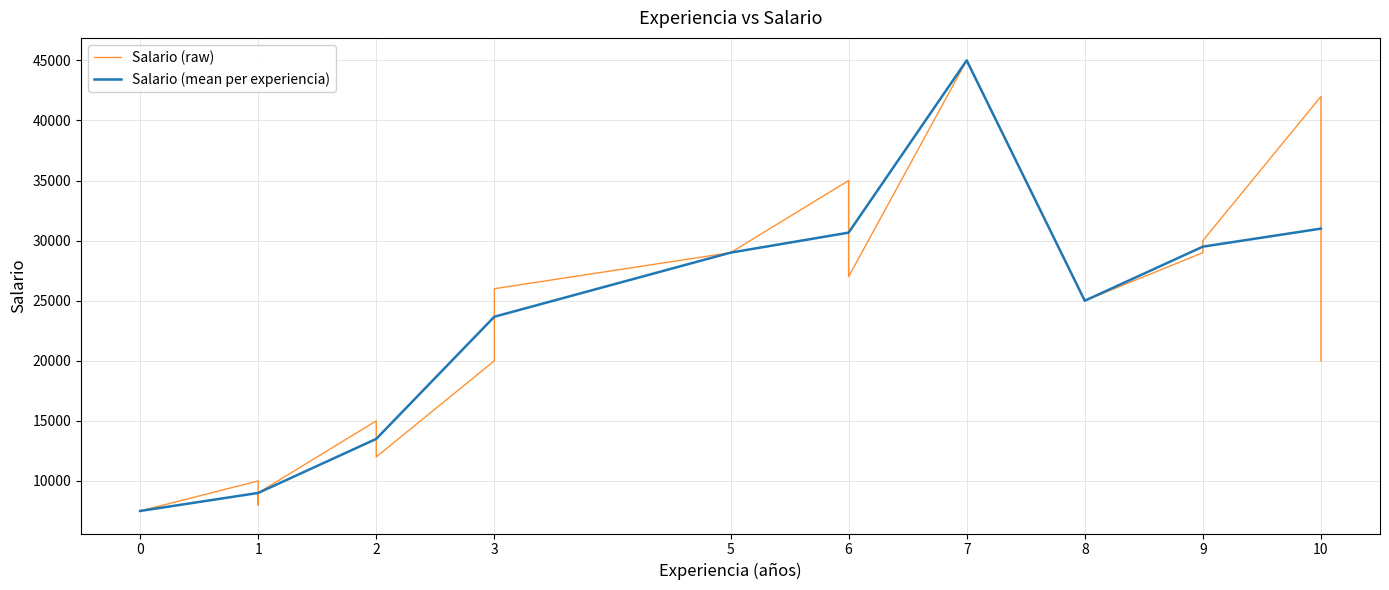

The value of Salario (mean per experiencia) at 7 is 79126.4. True or false?

False